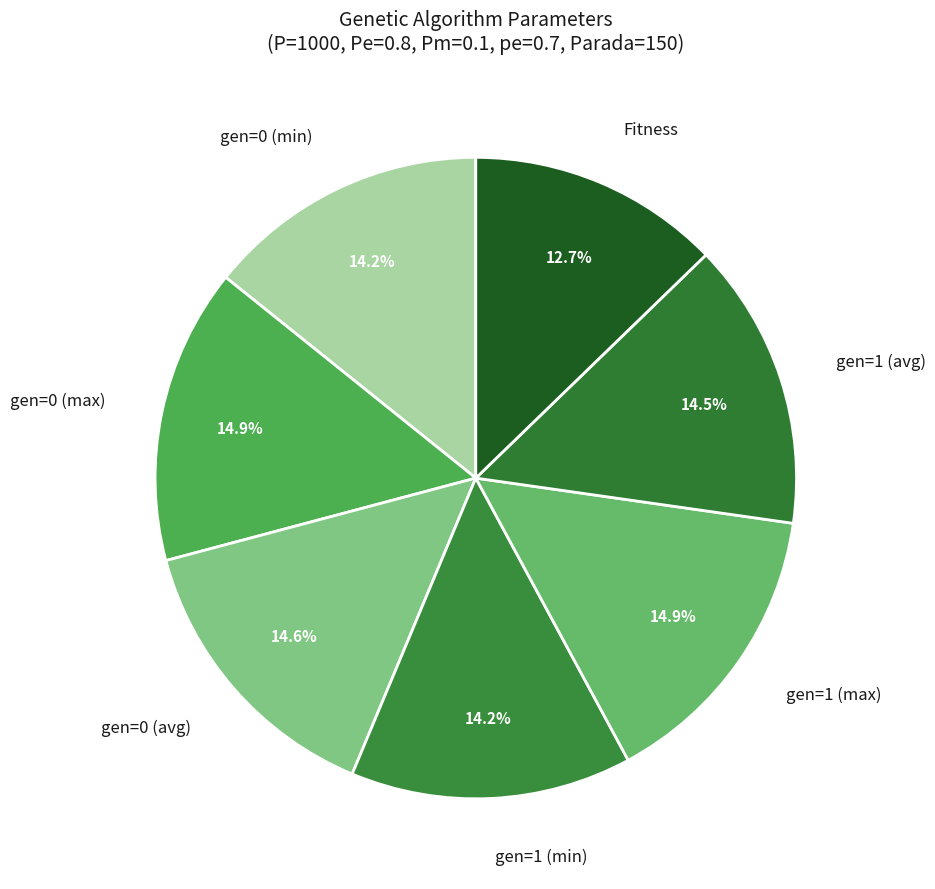

Count the number of slices in the pie.

7